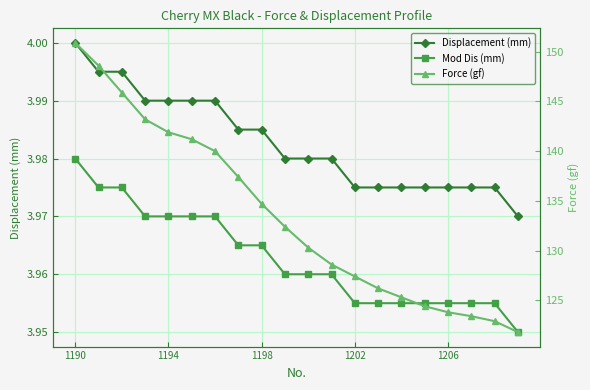

At which label does Displacement (mm) reach its peak?

1190